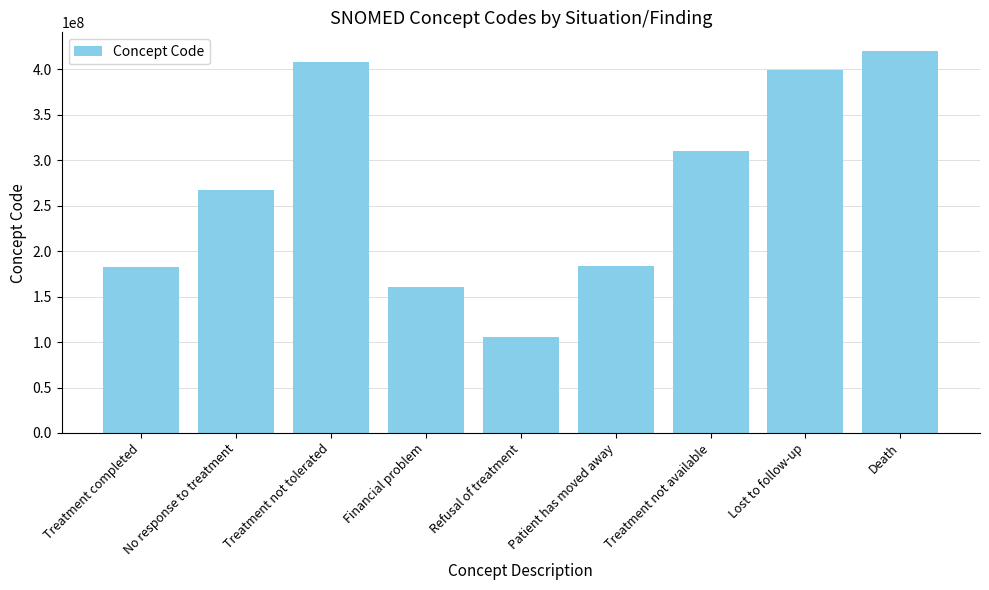

What is the label of the 6th bar from the left?

Patient has moved away